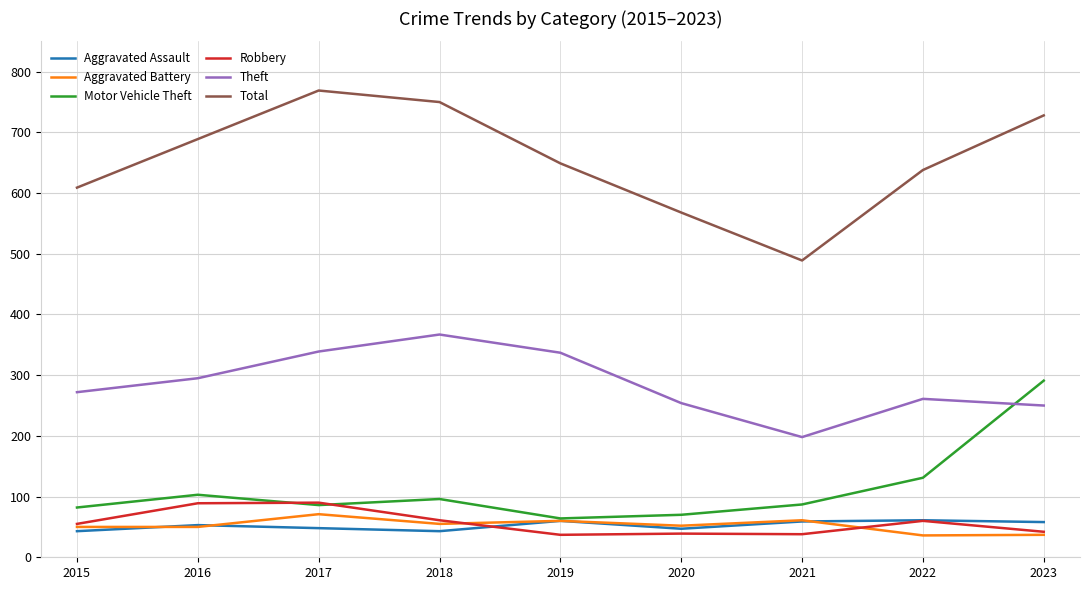

Which series changed the most between 2019 and 2021?

Total